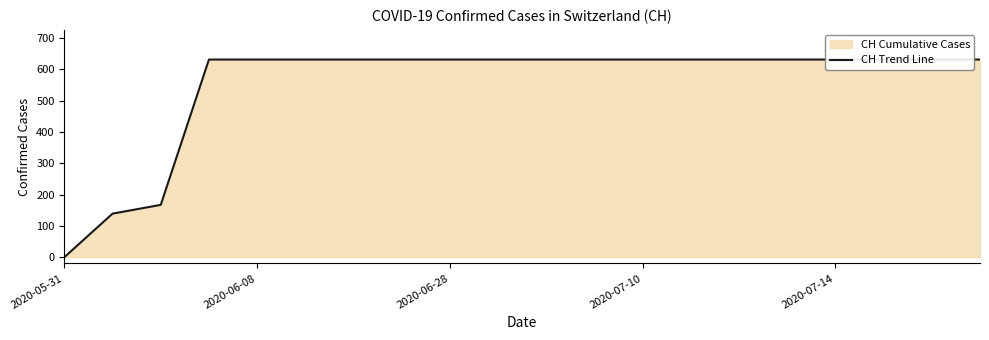

How many positive values are there?

19